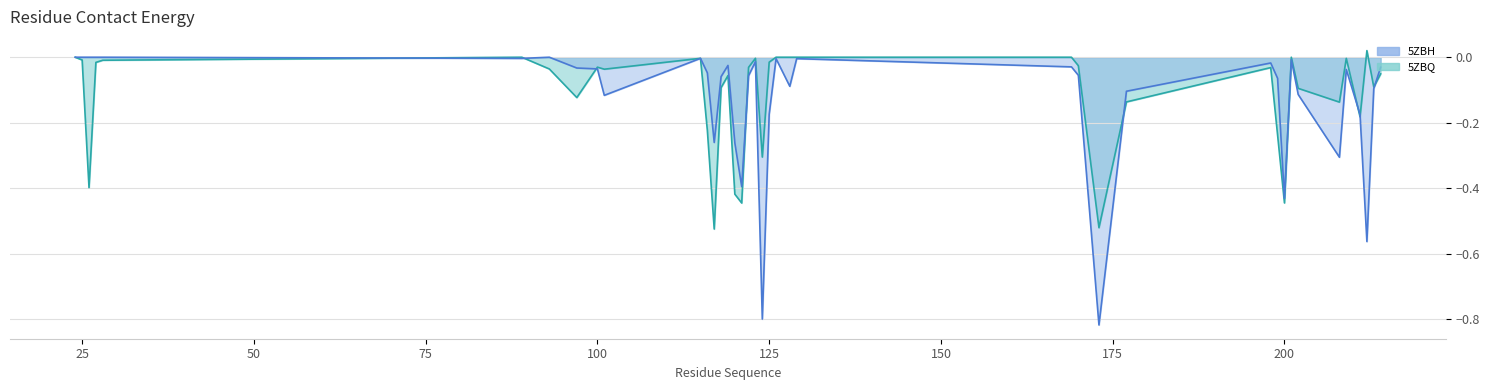

Which series has the largest total across all categories?

5ZBQ